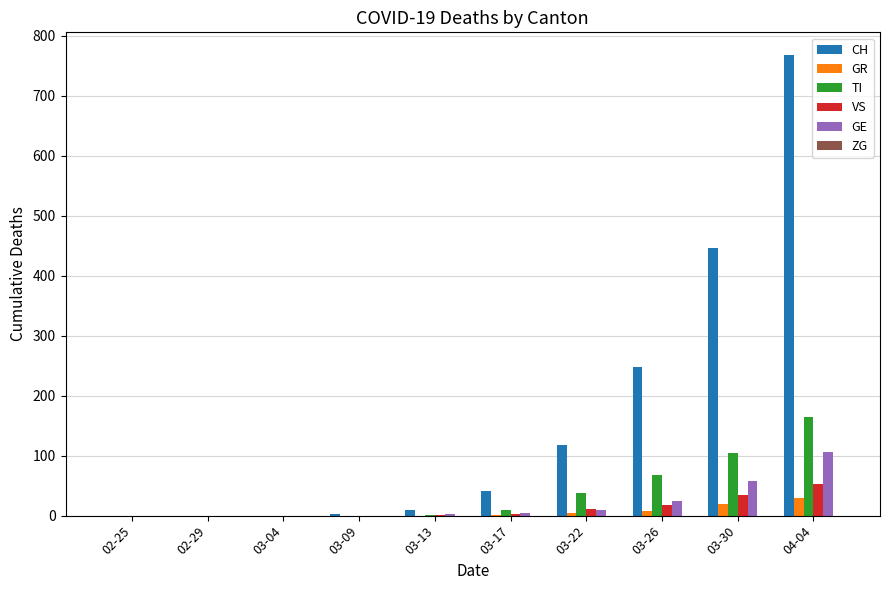

The GE series shows 5 at 03-17. True or false?

True